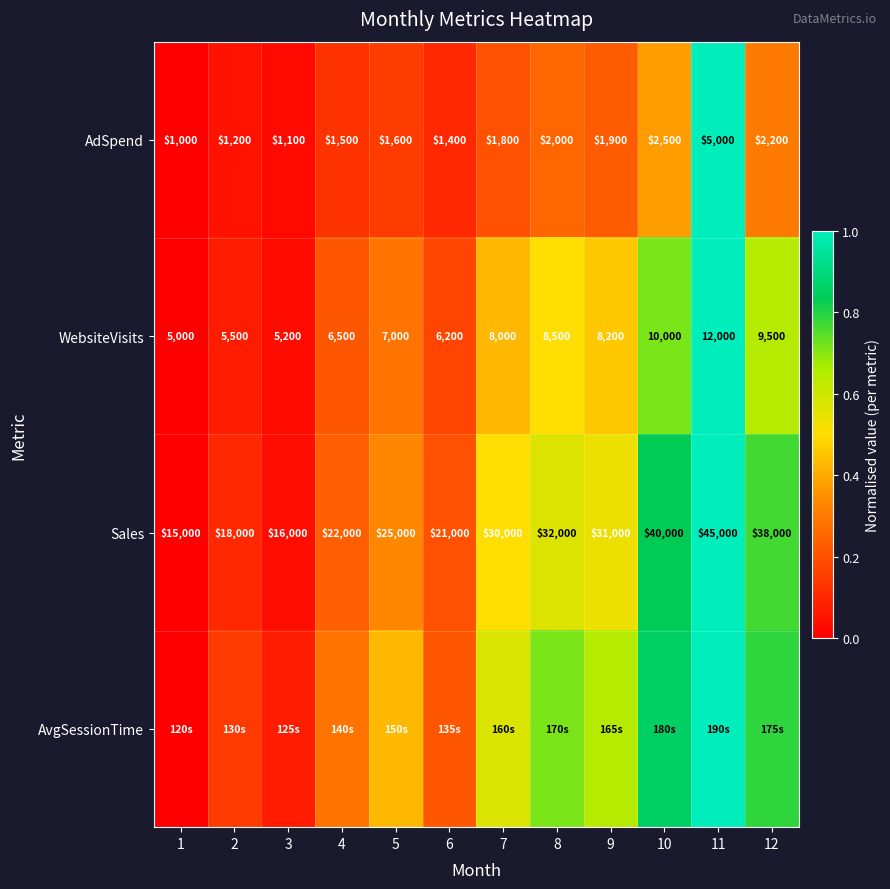

Read the WebsiteVisits value at 9.

0.5